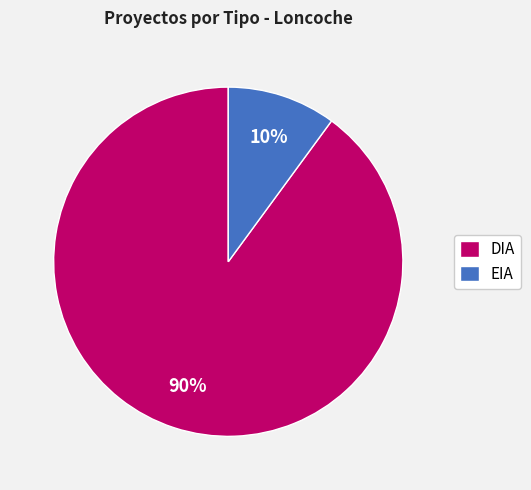

Do EIA and DIA together represent more than half of the pie?

Yes